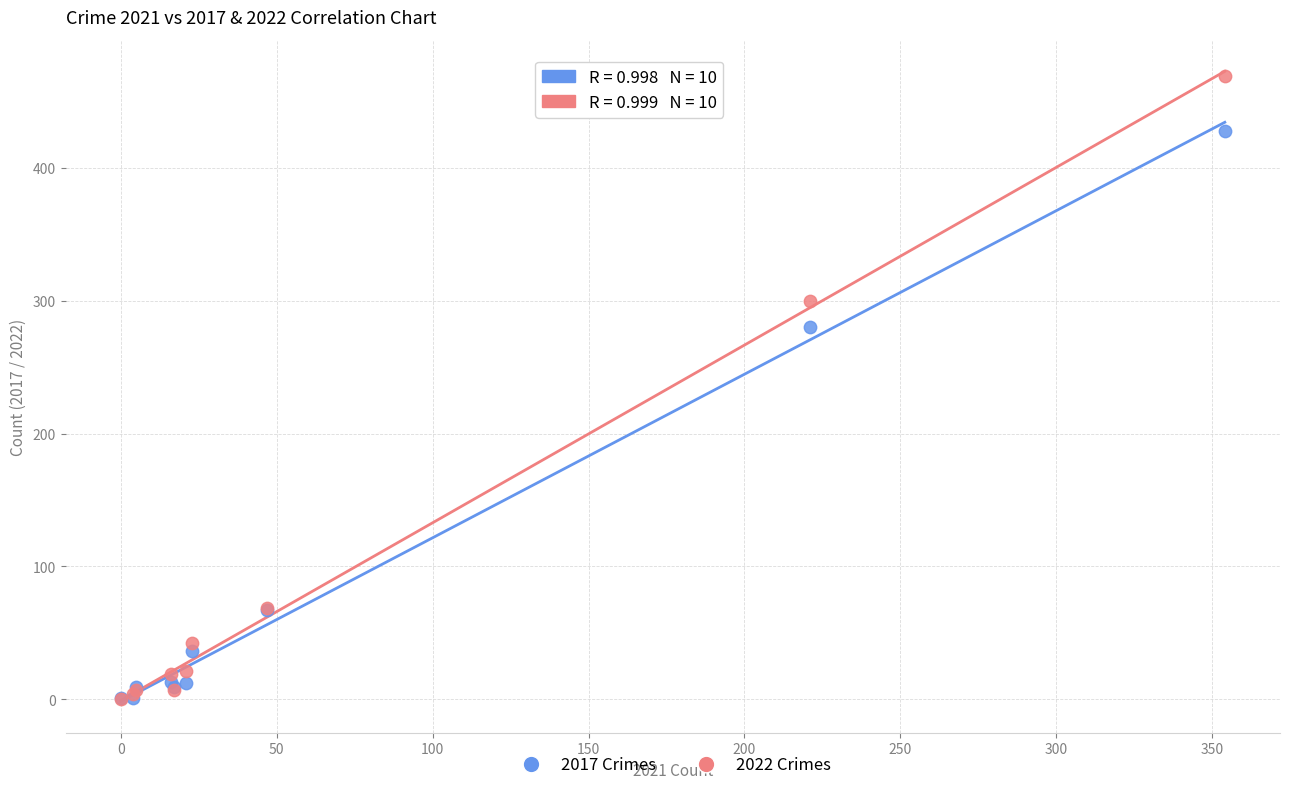

What are all the series names shown in the legend?

2017 Crimes, 2022 Crimes